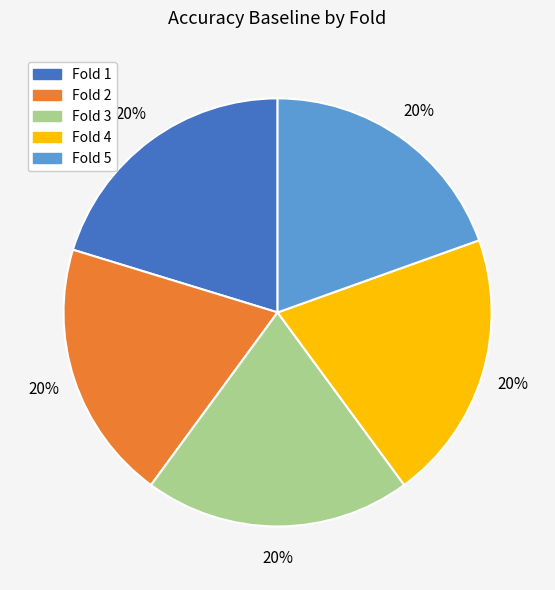

To the nearest percent, what percentage of the pie is Fold 5?

20%